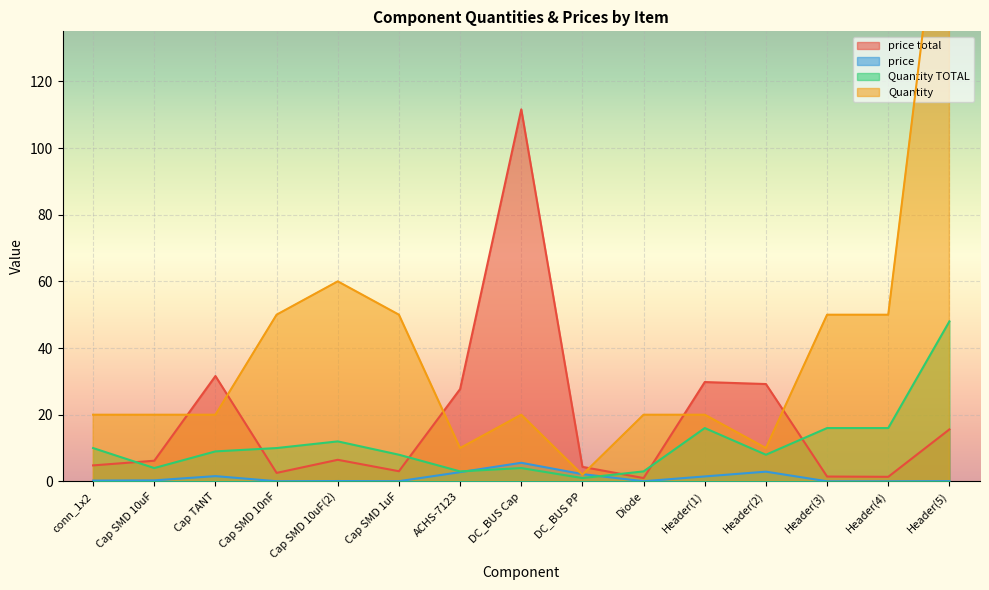

What is the difference between the maximum and minimum values in the Quantity series?

198.0